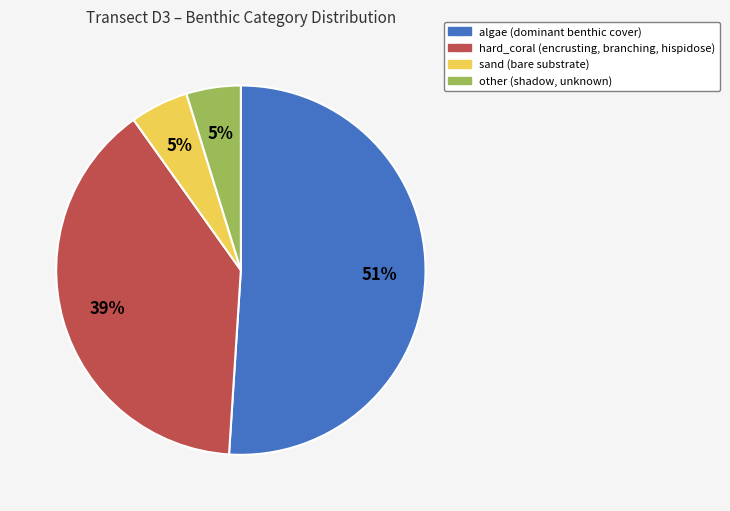

Do sand and algae together represent more than half of the pie?

Yes